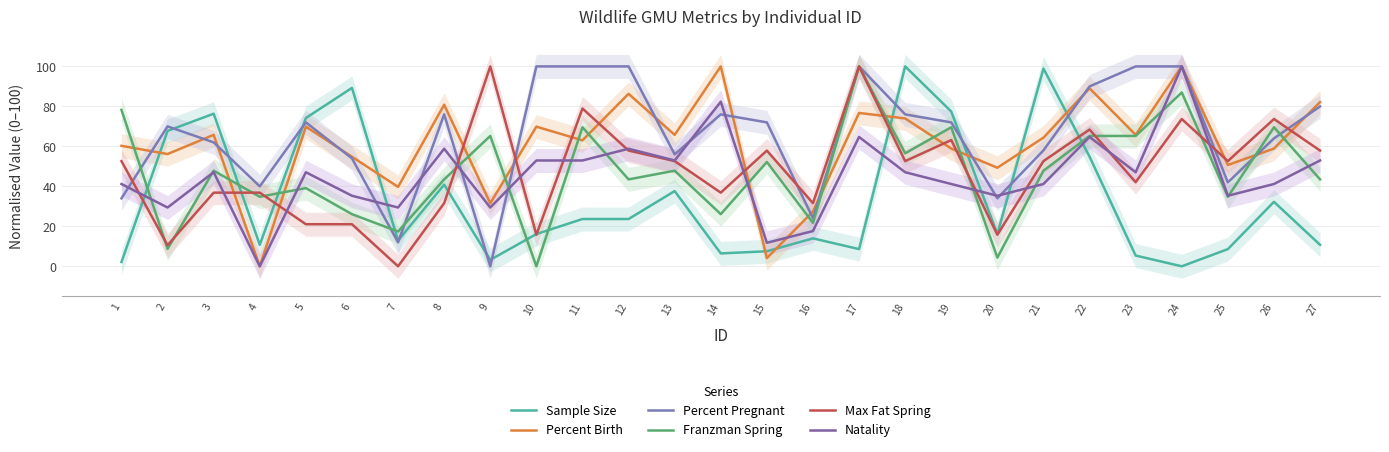

Reading left to right, what are all the values shown in this chart?

Sample Size: 2.2	67.7	76.3	10.8	74.2	89.2	12.9	40.9	3.2	16.1	23.7	23.7	37.6	6.5	7.5	14.0	8.6	100.0	77.4	16.1	98.9	54.8	5.4	0.0	8.6	32.3	10.8
Percent Birth: 60.3	56.2	65.8	0.0	69.9	54.8	39.7	80.8	31.5	69.9	63.0	86.3	65.8	100.0	4.1	27.4	76.7	74.0	58.9	49.3	64.4	89.0	65.8	100.0	50.7	58.9	82.2
Percent Pregnant: 34.0	70.0	62.0	40.0	72.0	54.0	12.0	76.0	0.0	100.0	100.0	100.0	56.0	76.0	72.0	24.0	100.0	76.0	72.0	34.0	58.0	90.0	100.0	100.0	42.0	64.0	80.0
Franzman Spring: 78.3	8.7	47.8	34.8	39.1	26.1	17.4	43.5	65.2	0.0	69.6	43.5	47.8	26.1	52.2	21.7	100.0	56.5	69.6	4.3	47.8	65.2	65.2	87.0	34.8	69.6	43.5
Max Fat Spring: 52.6	10.5	36.8	36.8	21.1	21.1	0.0	31.6	100.0	15.8	78.9	57.9	52.6	36.8	57.9	31.6	100.0	52.6	63.2	15.8	52.6	68.4	42.1	73.7	52.6	73.7	57.9
Natality: 41.2	29.4	47.1	0.0	47.1	35.3	29.4	58.8	29.4	52.9	52.9	58.8	52.9	82.4	11.8	17.6	64.7	47.1	41.2	35.3	41.2	64.7	47.1	100.0	35.3	41.2	52.9